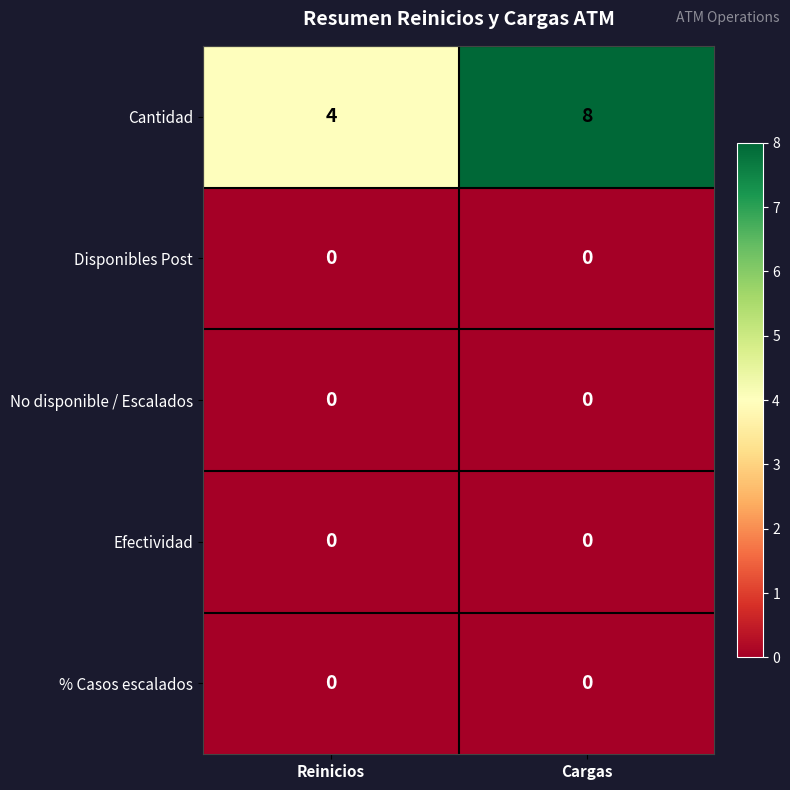

How many series are shown in this chart?

5